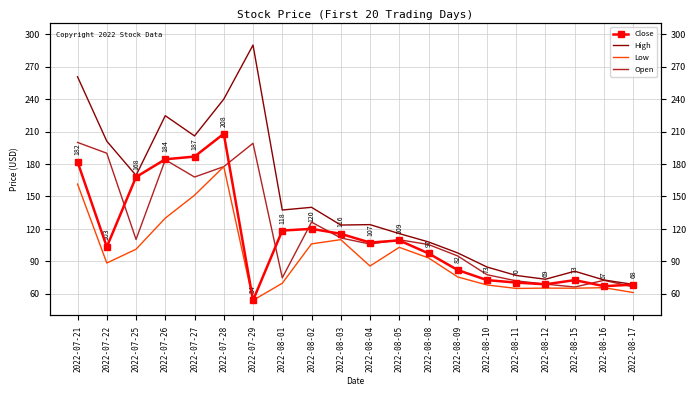

Rank the categories by Close value from highest to lowest.

2022-07-28, 2022-07-27, 2022-07-26, 2022-07-21, 2022-07-25, 2022-08-02, 2022-08-01, 2022-08-03, 2022-08-05, 2022-08-04, 2022-07-22, 2022-08-08, 2022-08-09, 2022-08-10, 2022-08-15, 2022-08-11, 2022-08-12, 2022-08-17, 2022-08-16, 2022-07-29